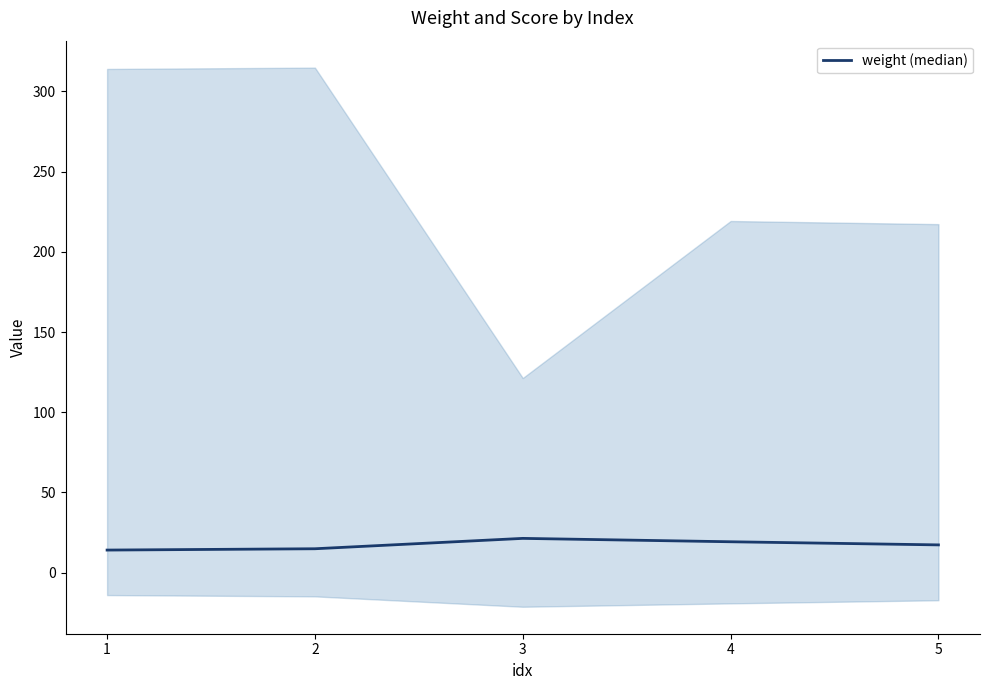

Which label corresponds to the smallest value in the chart?

1